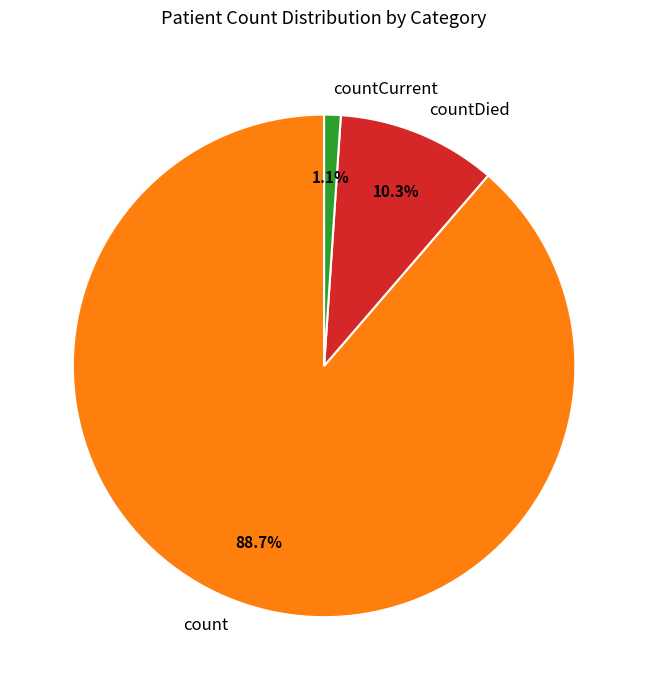

Which has a higher value, count or countCurrent?

count